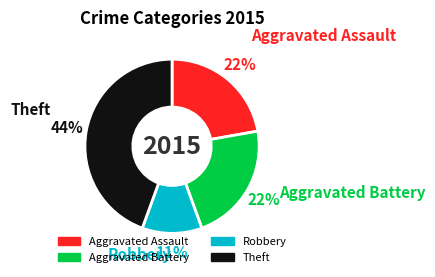

Does any single category account for the majority?

No